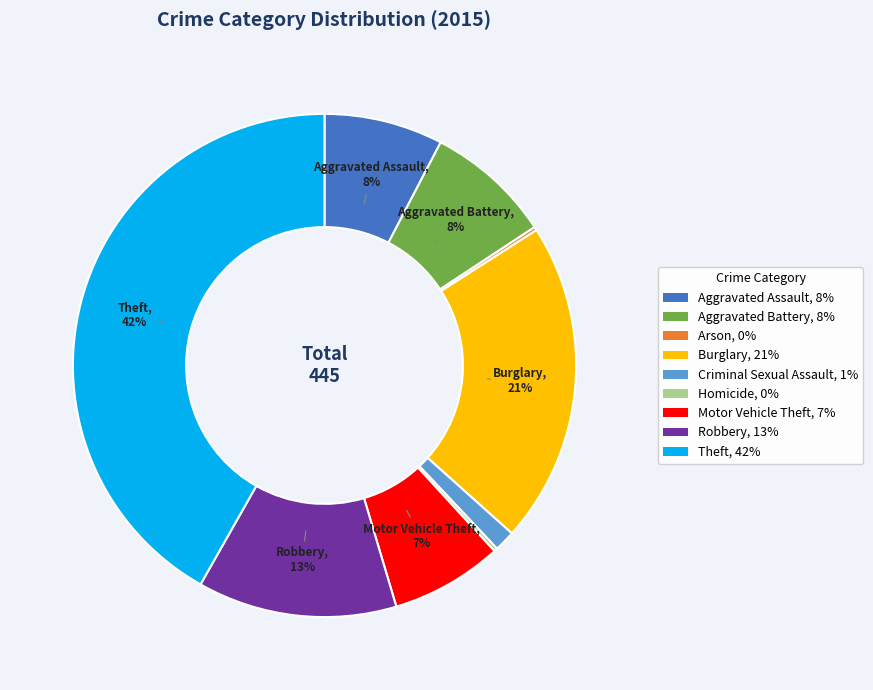

What percentage is the Aggravated Assault, 8% slice, to the nearest percent?

8%